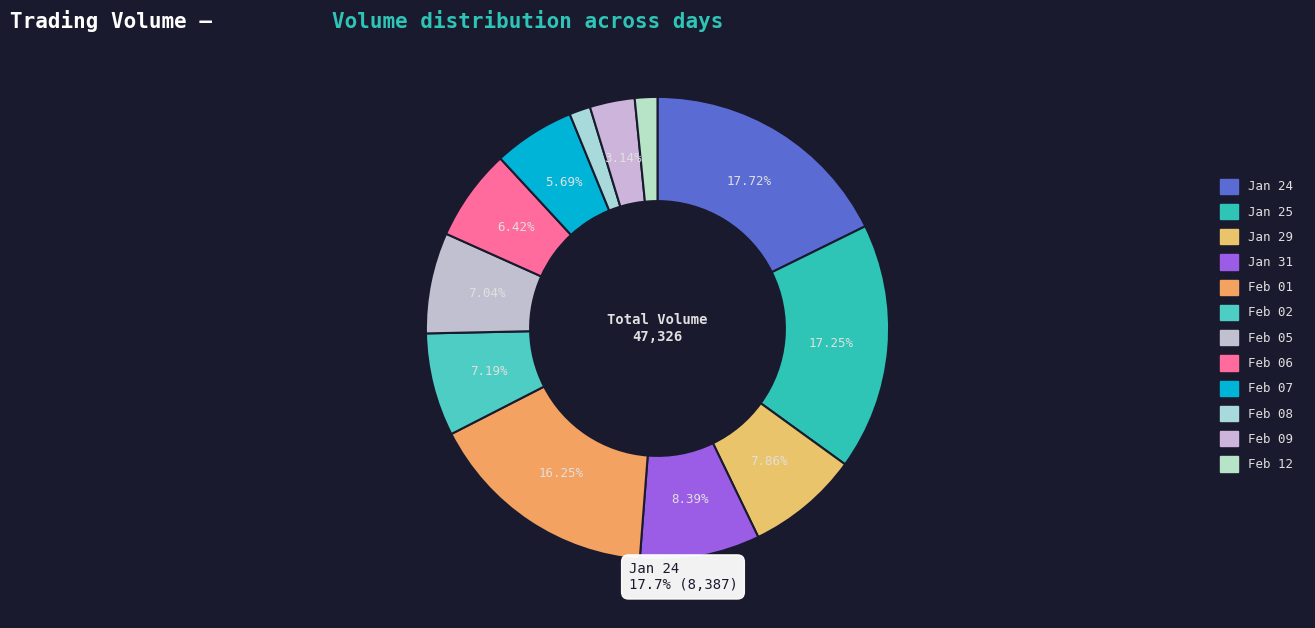

Rank the categories by value from highest to lowest.

2007-01-24, 2007-01-25, 2007-02-01, 2007-01-31, 2007-01-29, 2007-02-02, 2007-02-05, 2007-02-06, 2007-02-07, 2007-02-09, 2007-02-12, 2007-02-08